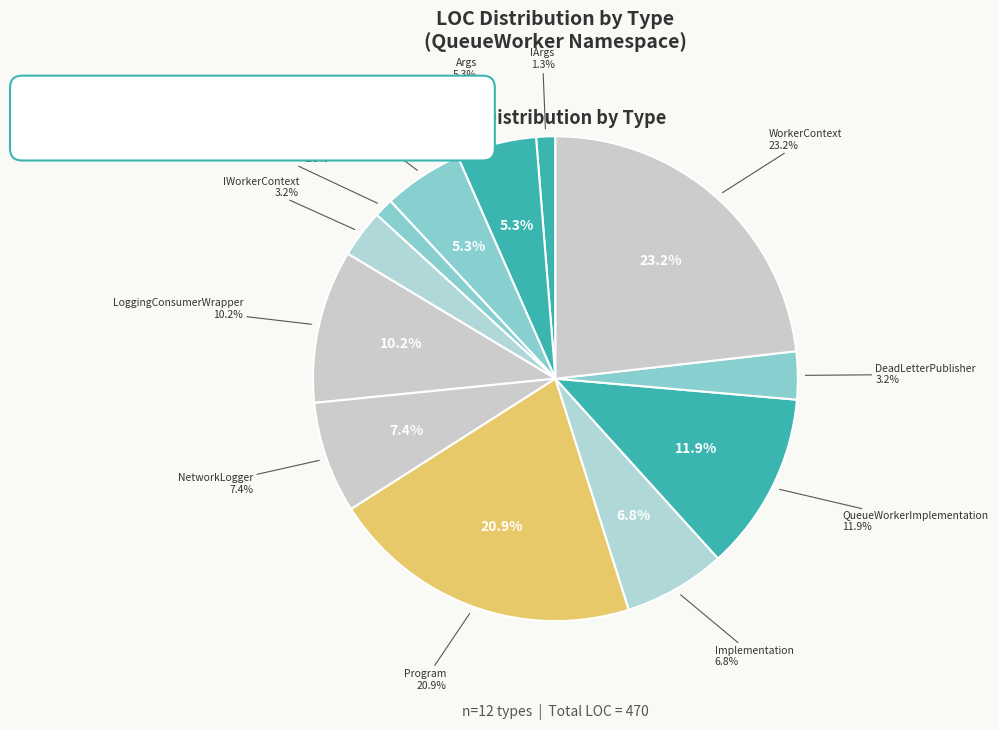

How much of the chart is everything except ExecutionLogger?

94.7%